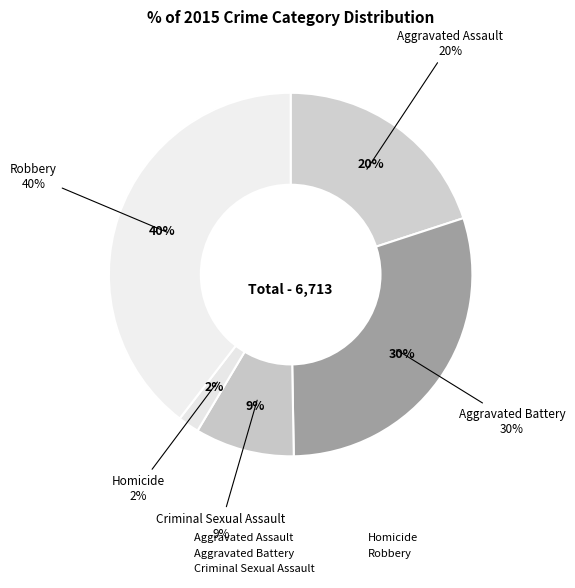

What percentage is NOT represented by Homicide?

98.1%